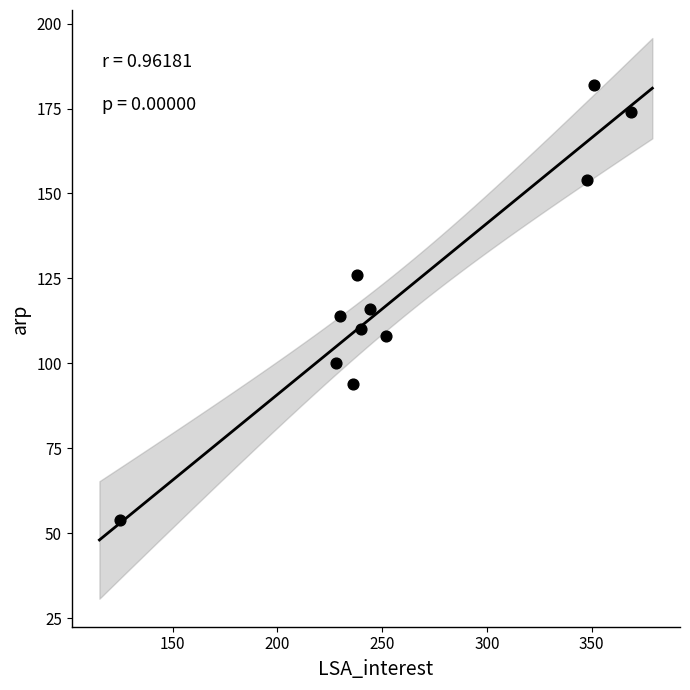

What Y value in the scatter plot is closest to 118?

116